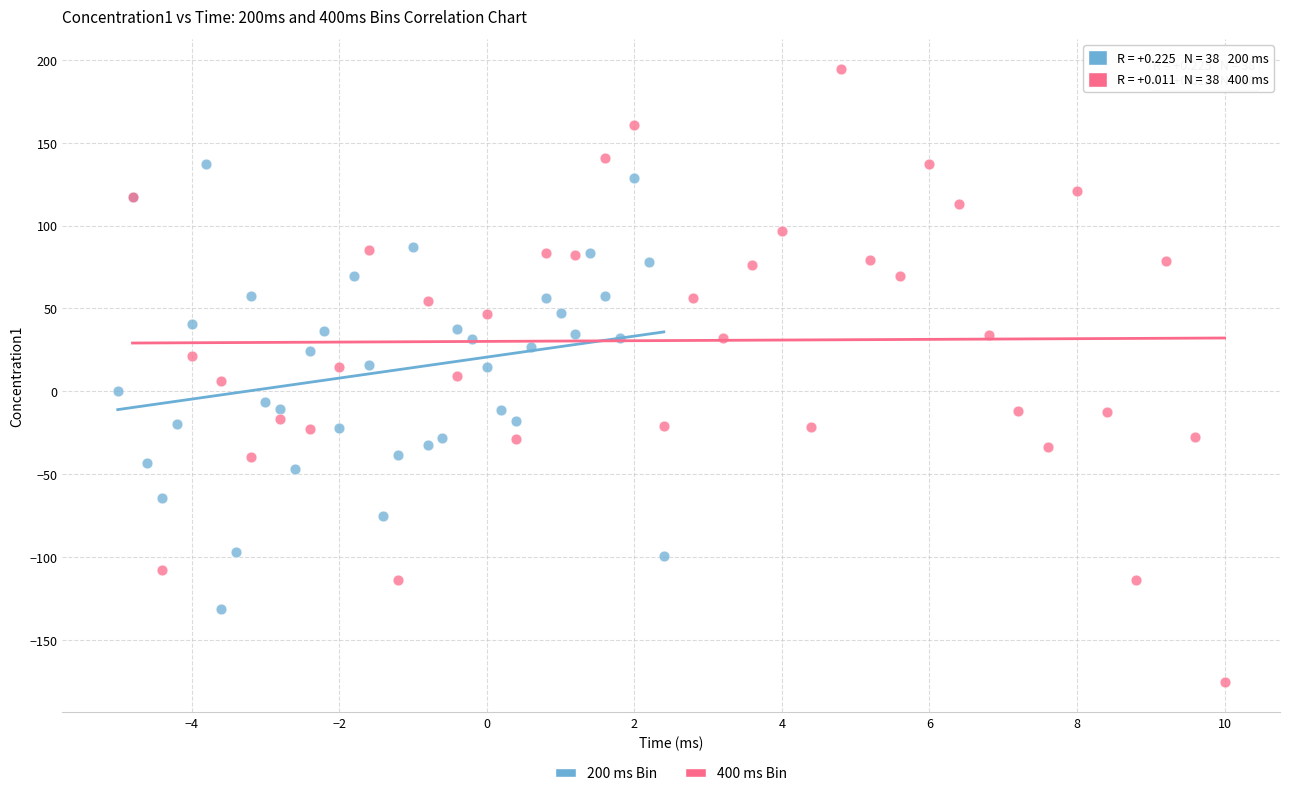

Which series contains the lowest Y value?

400 ms Bin